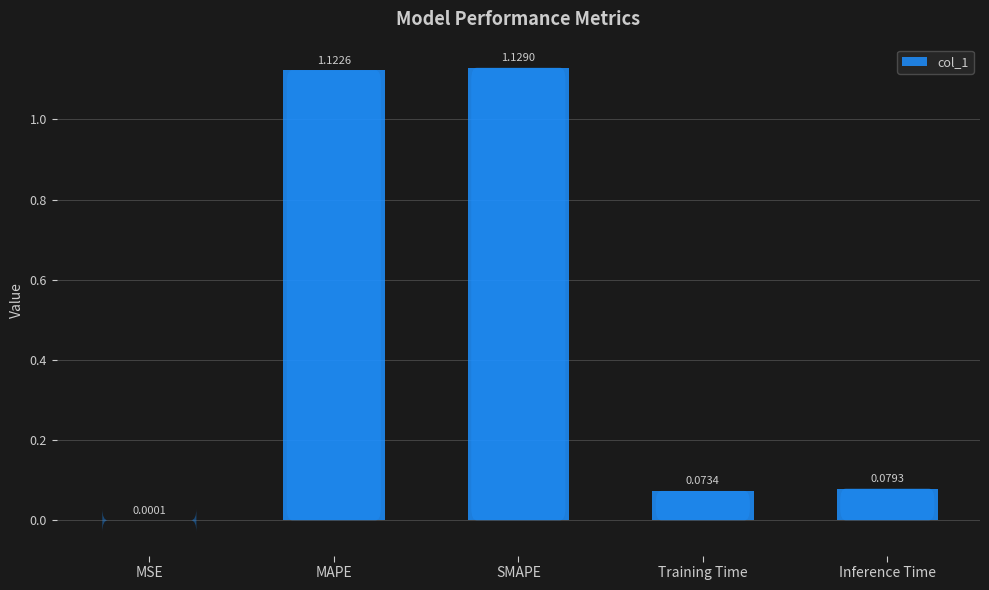

At which label is the value closest to 0?

MSE